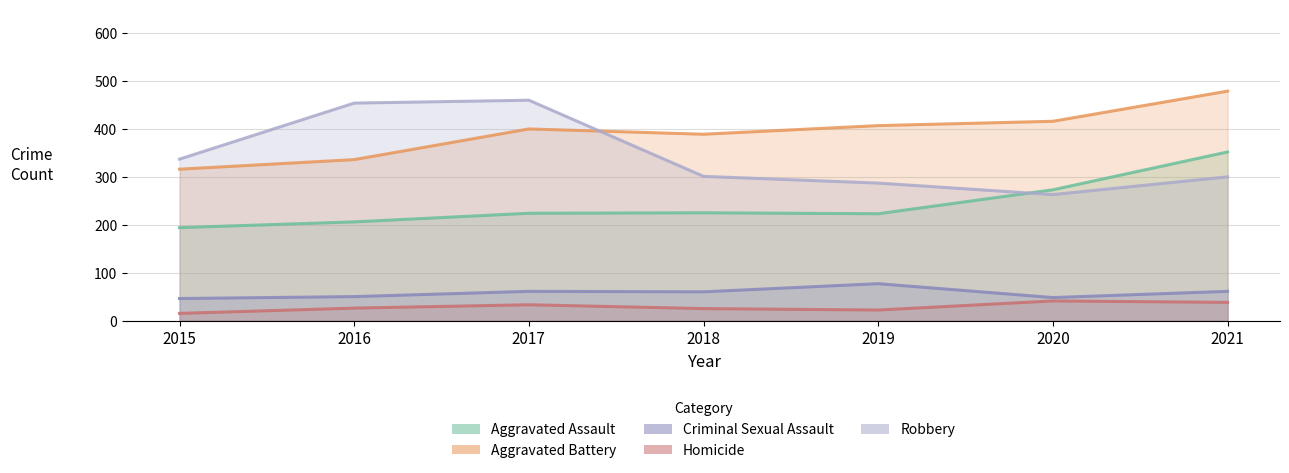

Which has a higher value, 2015 or 2021?

2021